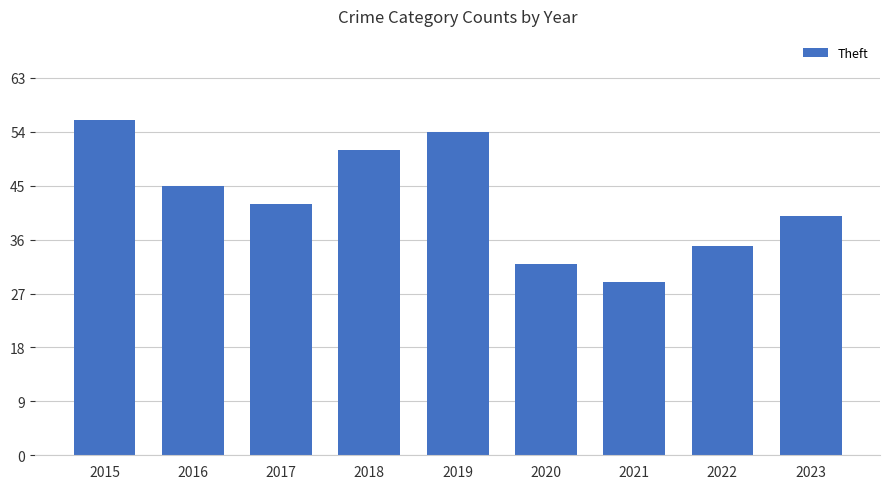

At which label does the data first exceed 42?

2015